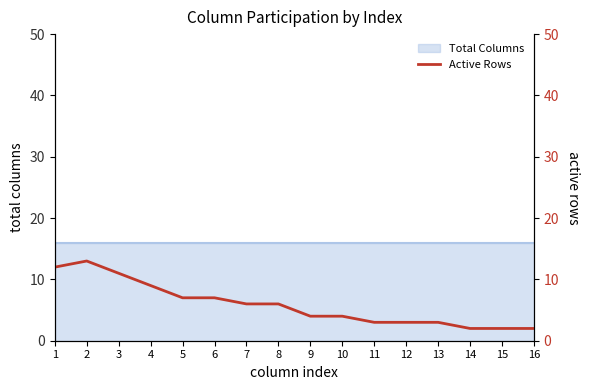

The value at 1 is 12. True or false?

True